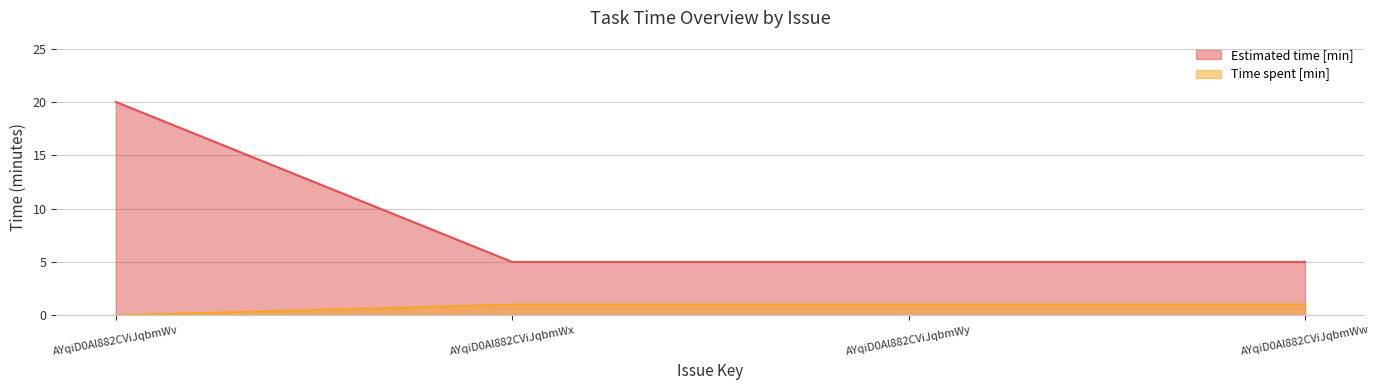

List the series in order of their peak value, lowest first.

Time spent [min], Estimated time [min]